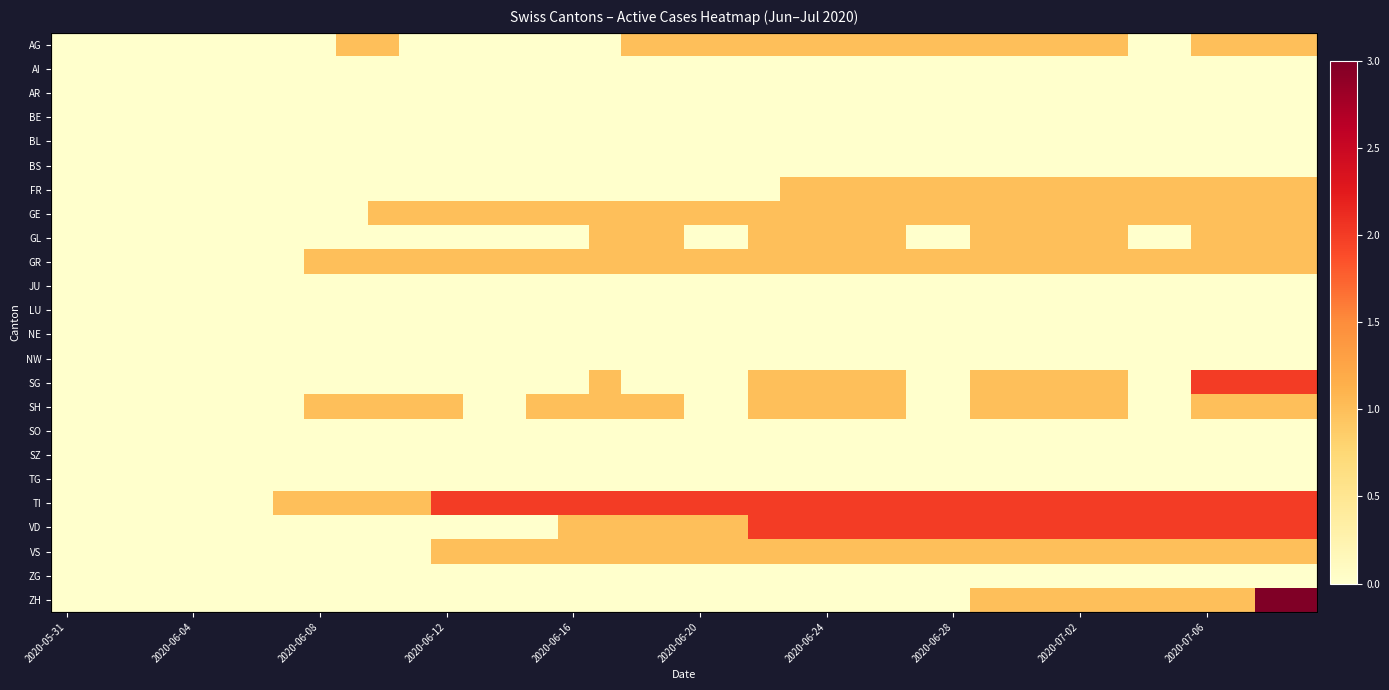

At which label is LU closest to 0?

2020-05-31